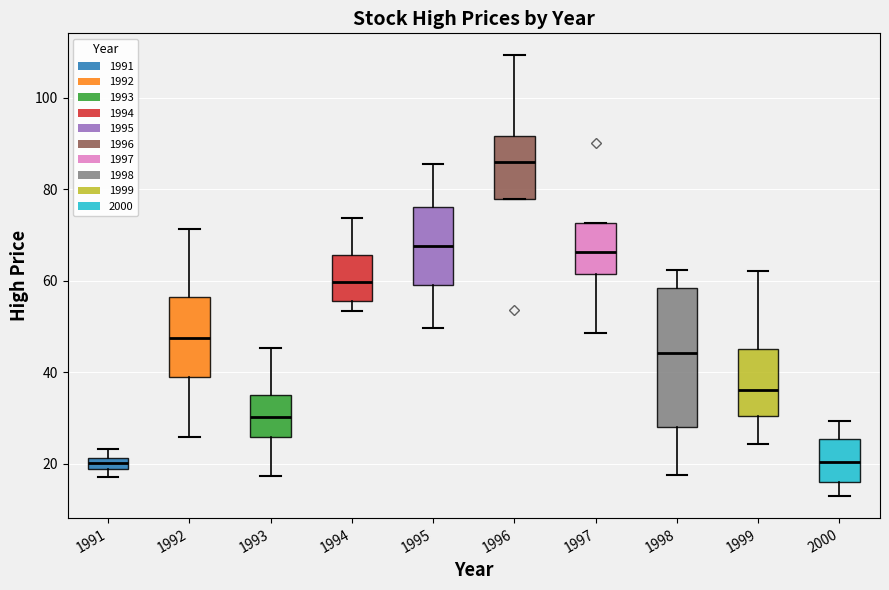

Where does the upper whisker of the box at x = 1995 end on the y-axis? The values are not printed on the chart, so give them approximately, as read against the axis.

86